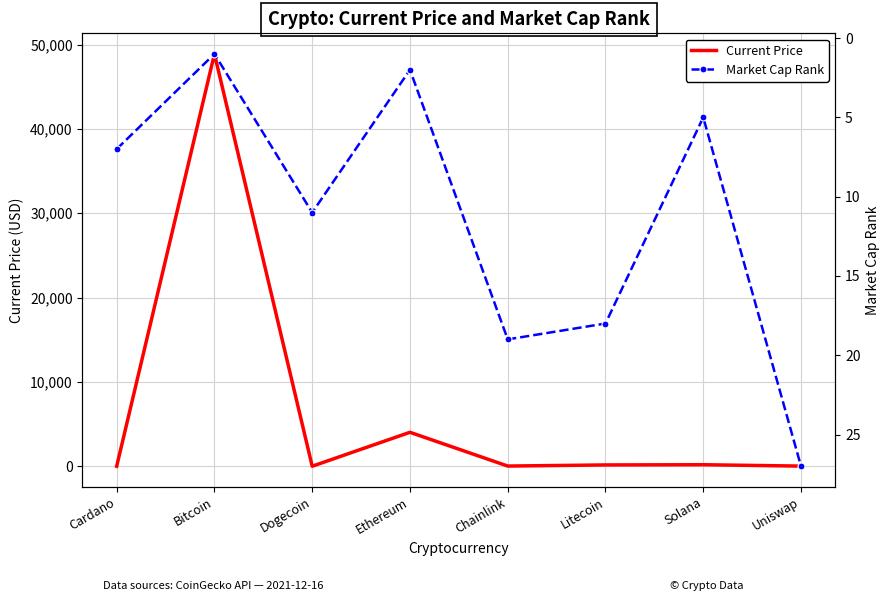

What is the difference between the highest and lowest values at Dogecoin?

10.8